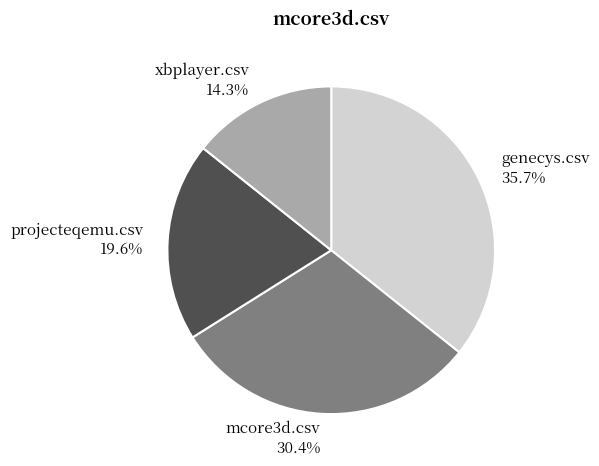

How many segments does this pie chart have?

4